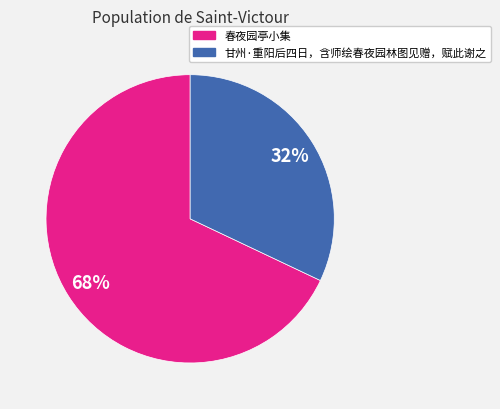

Rank the categories by value from highest to lowest.

春夜园亭小集, 甘州·重阳后四日，含师绘春夜园林图见赠，赋此谢之